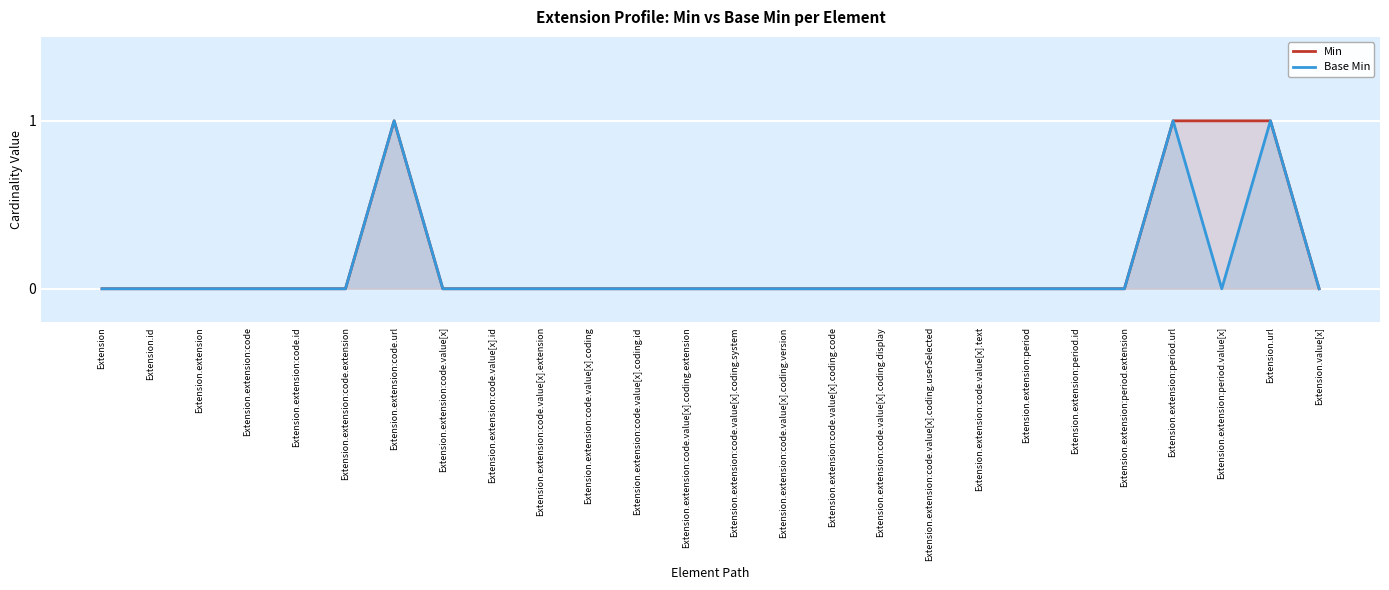

What is the difference between the maximum and second lowest values in the Min series?

1